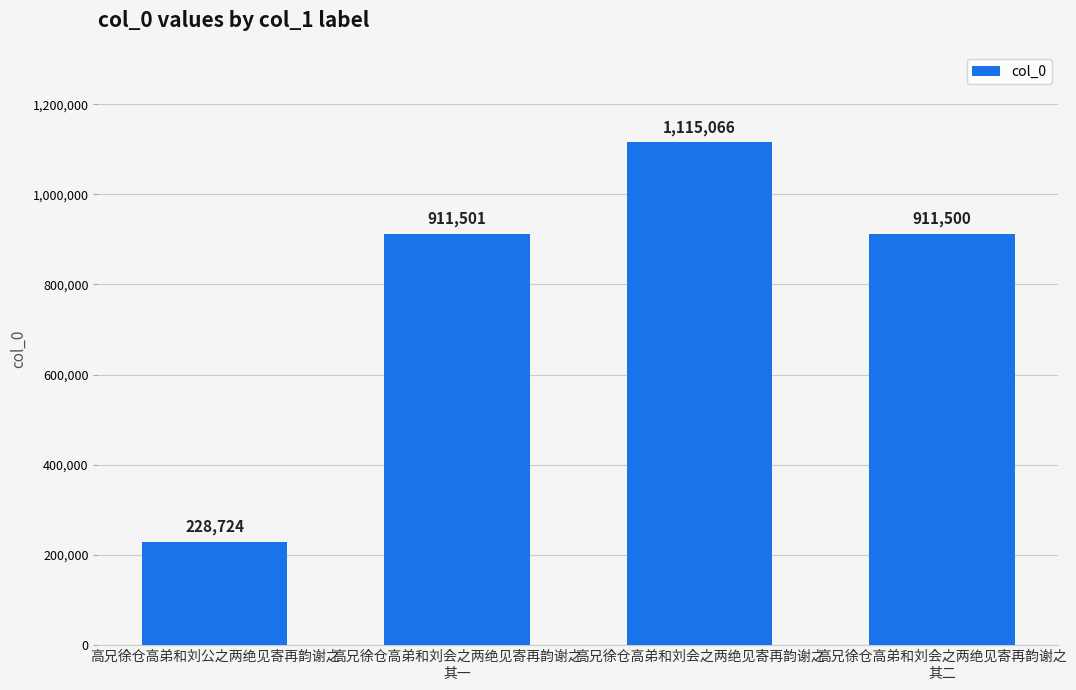

What is the label of the 2nd bar from the left?

高兄徐仓高弟和刘会之两绝见寄再韵谢之
其一